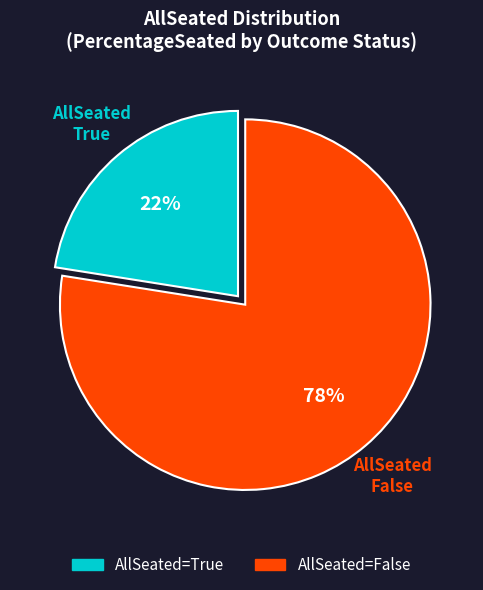

Is AllSeated=False the majority of the pie?

Yes